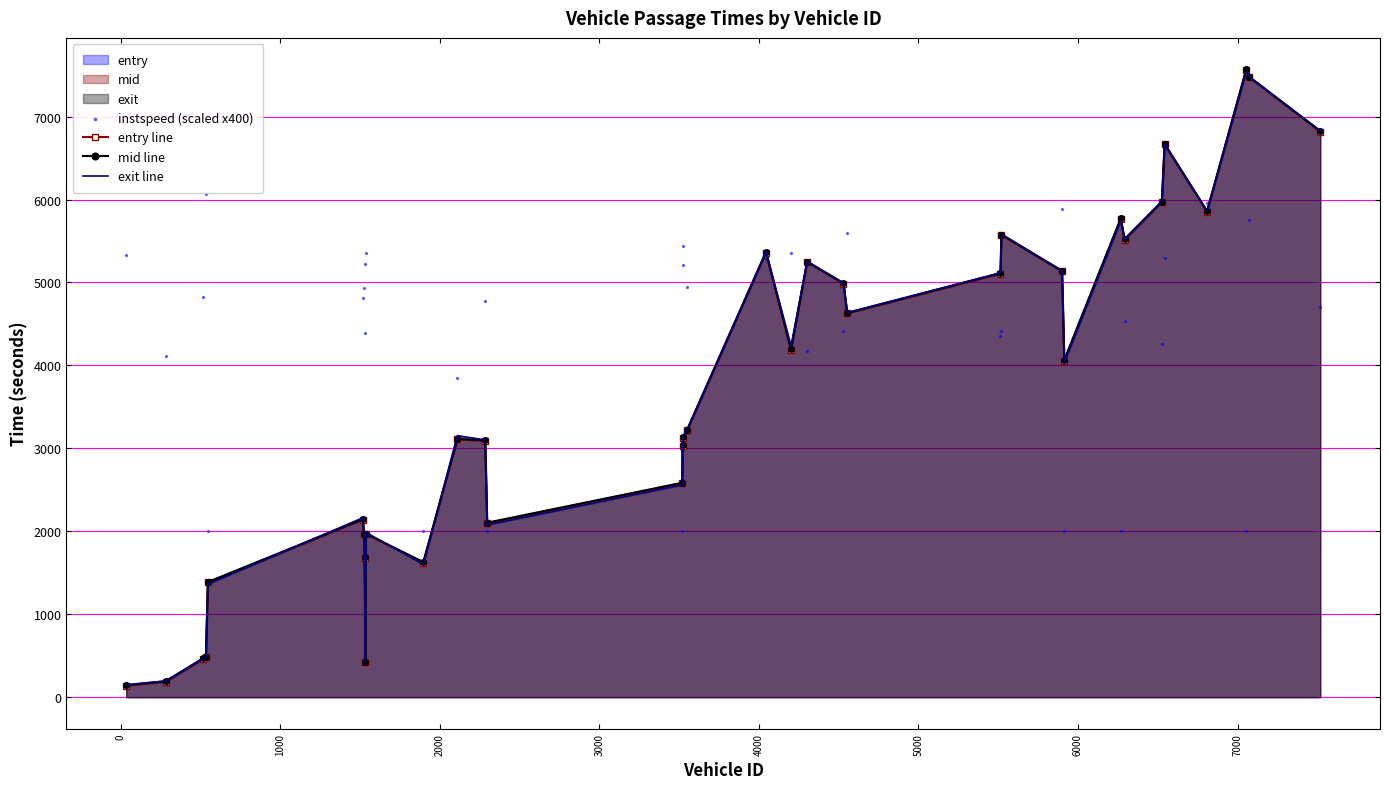

What is the total value across all series at 2000?

7514.3